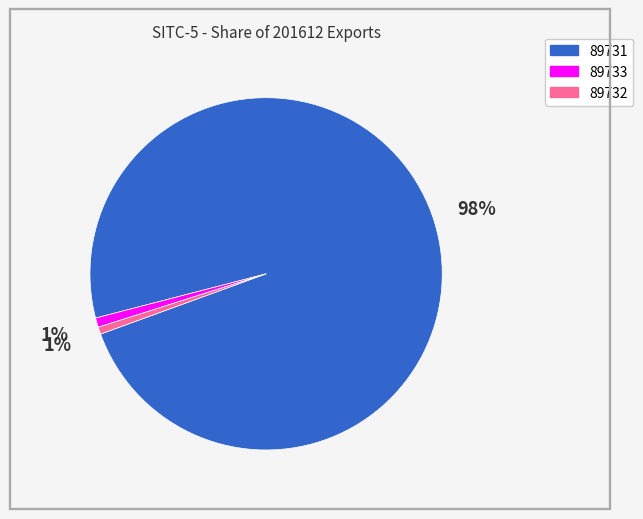

Which category has the biggest portion of the pie?

89731